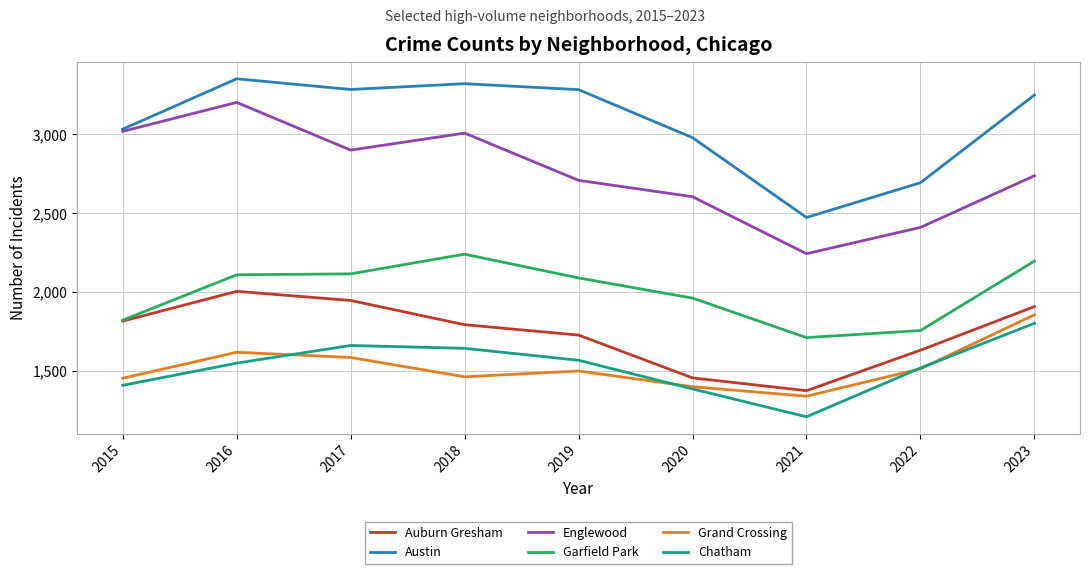

What is the maximum value for Chatham?

1800